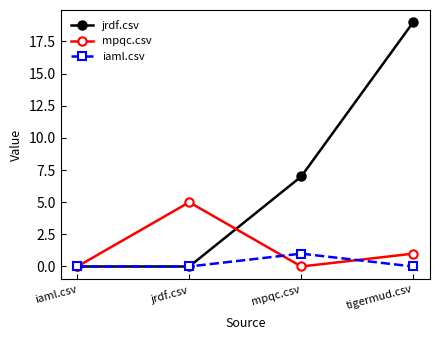

Which category has the highest value across all series?

tigermud.csv